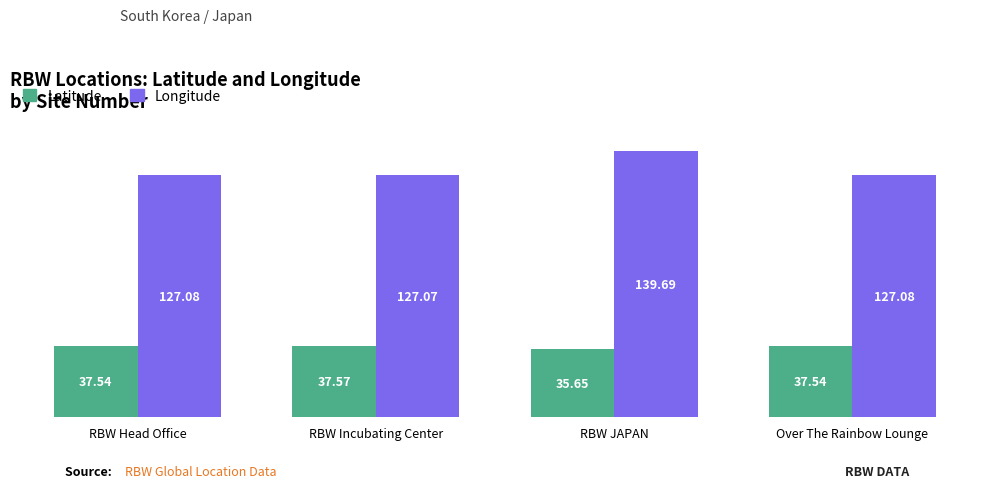

At which category is the sum across all series the highest?

RBW JAPAN